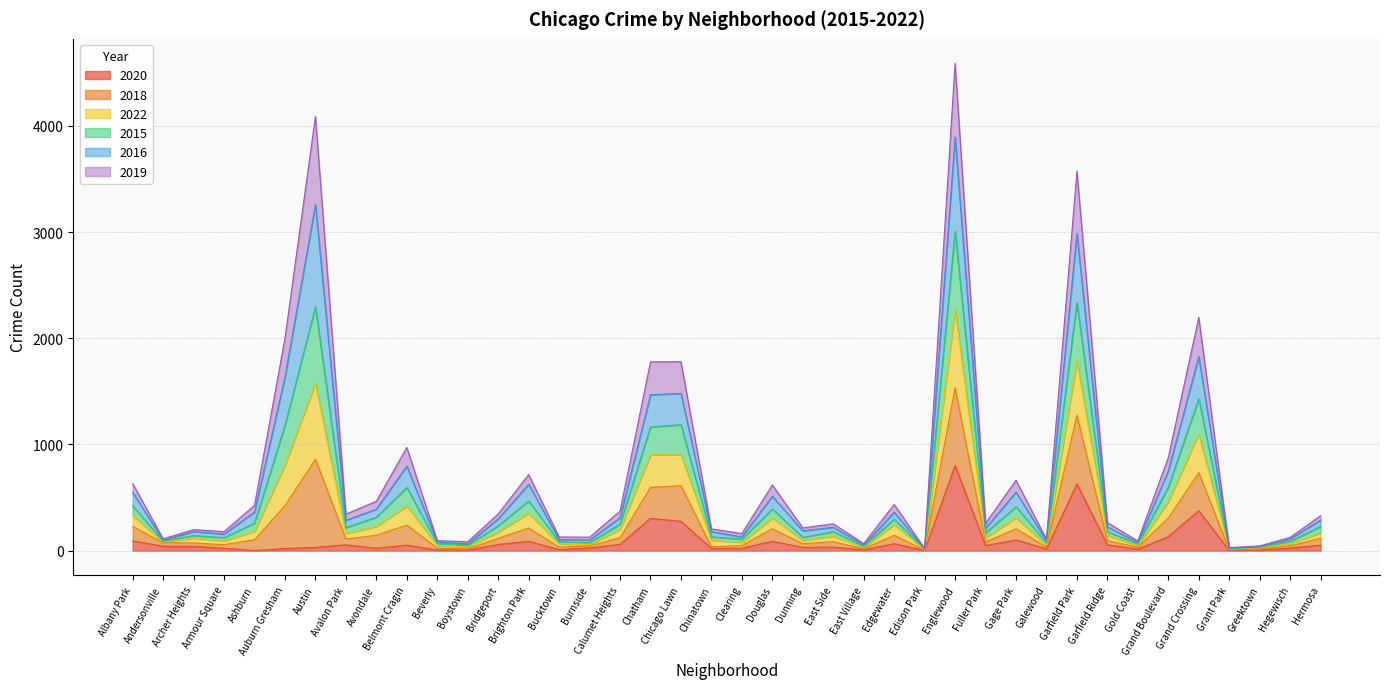

What is the maximum value for 2020?

803